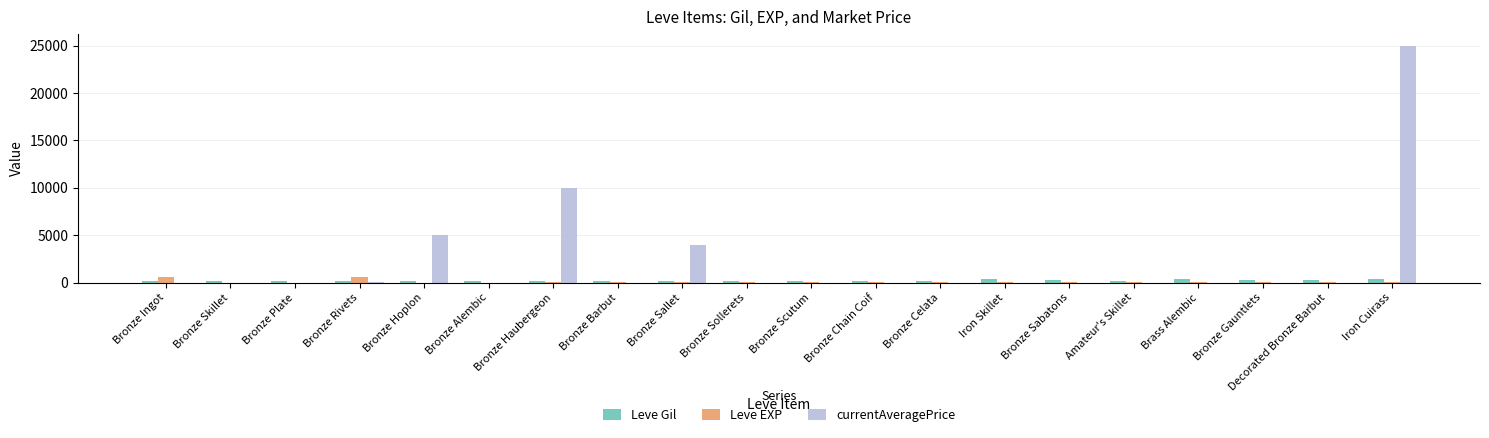

What is the maximum value shown in the chart?

25000